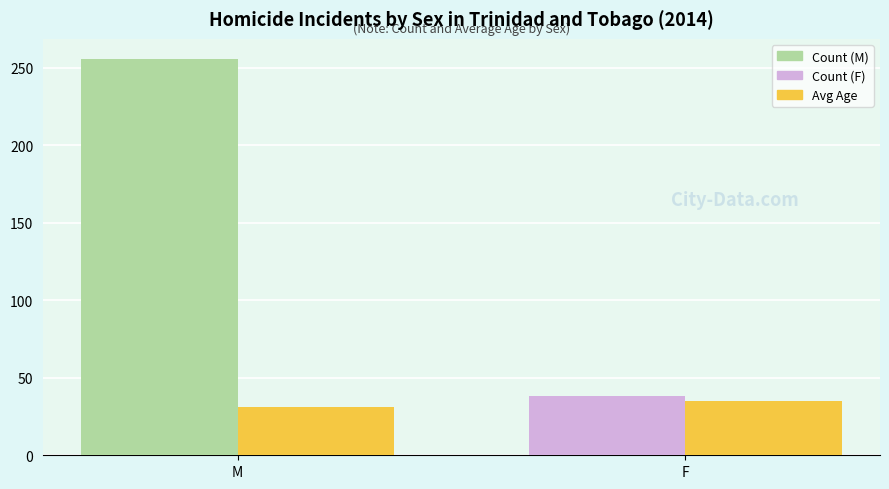

Are the bars grouped side by side (vs. stacked)?

Yes